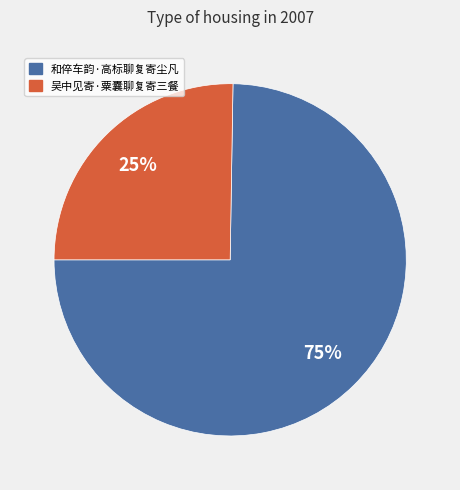

Between 和倅车韵·高标聊复寄尘凡 and 吴中见寄·粟囊聊复寄三餐, which is larger?

和倅车韵·高标聊复寄尘凡